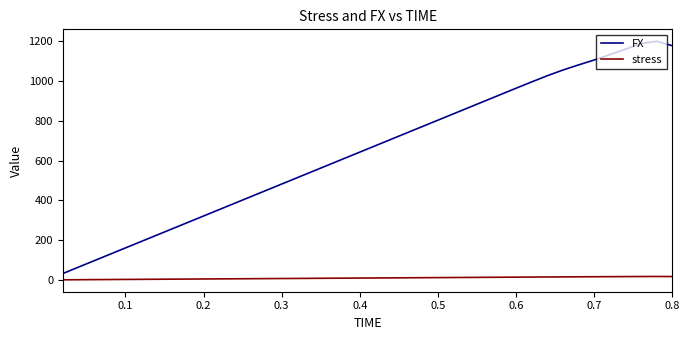

What is the lowest value of the FX series?

32.1